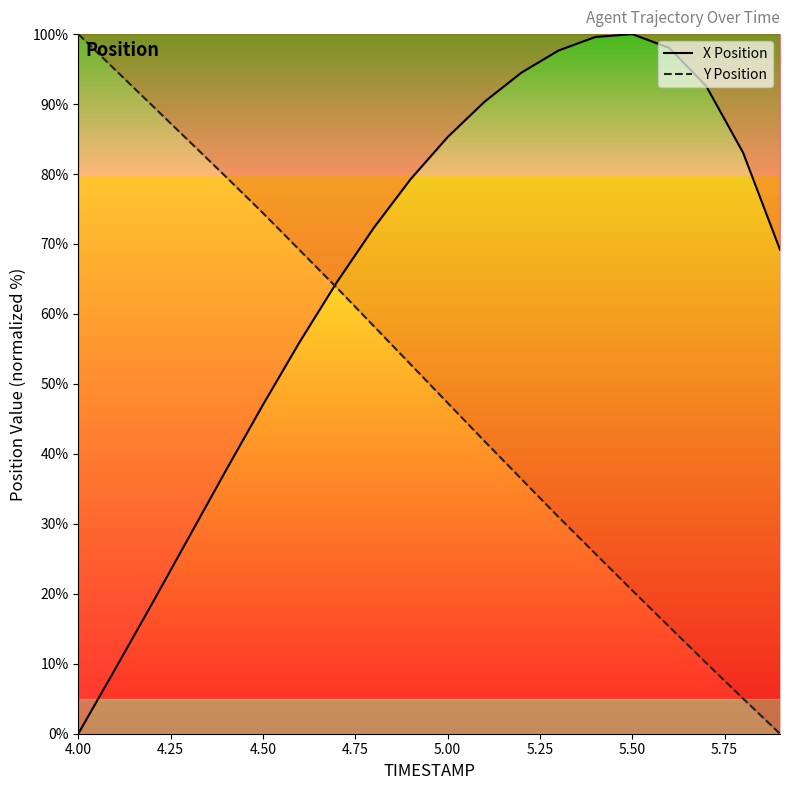

What is the total value across all series at 4.50?

121.4